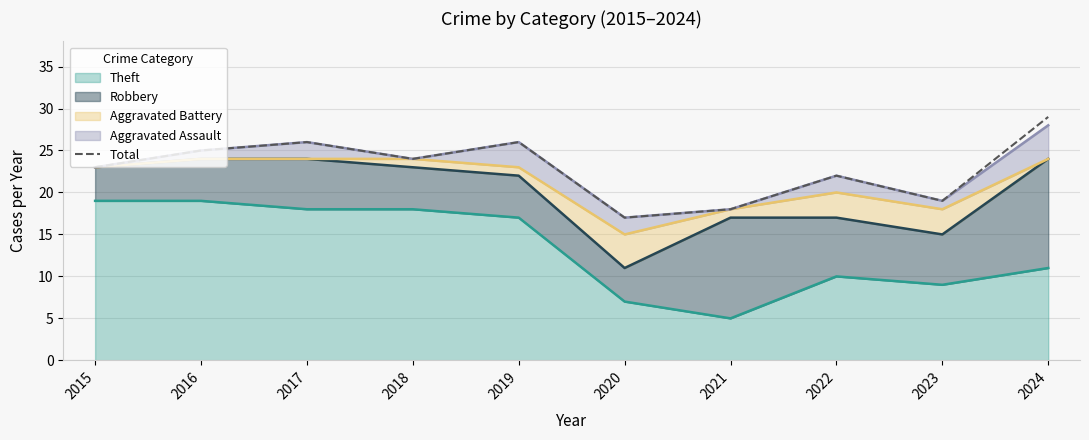

What is the change in value from 2016 to 2022?

-3